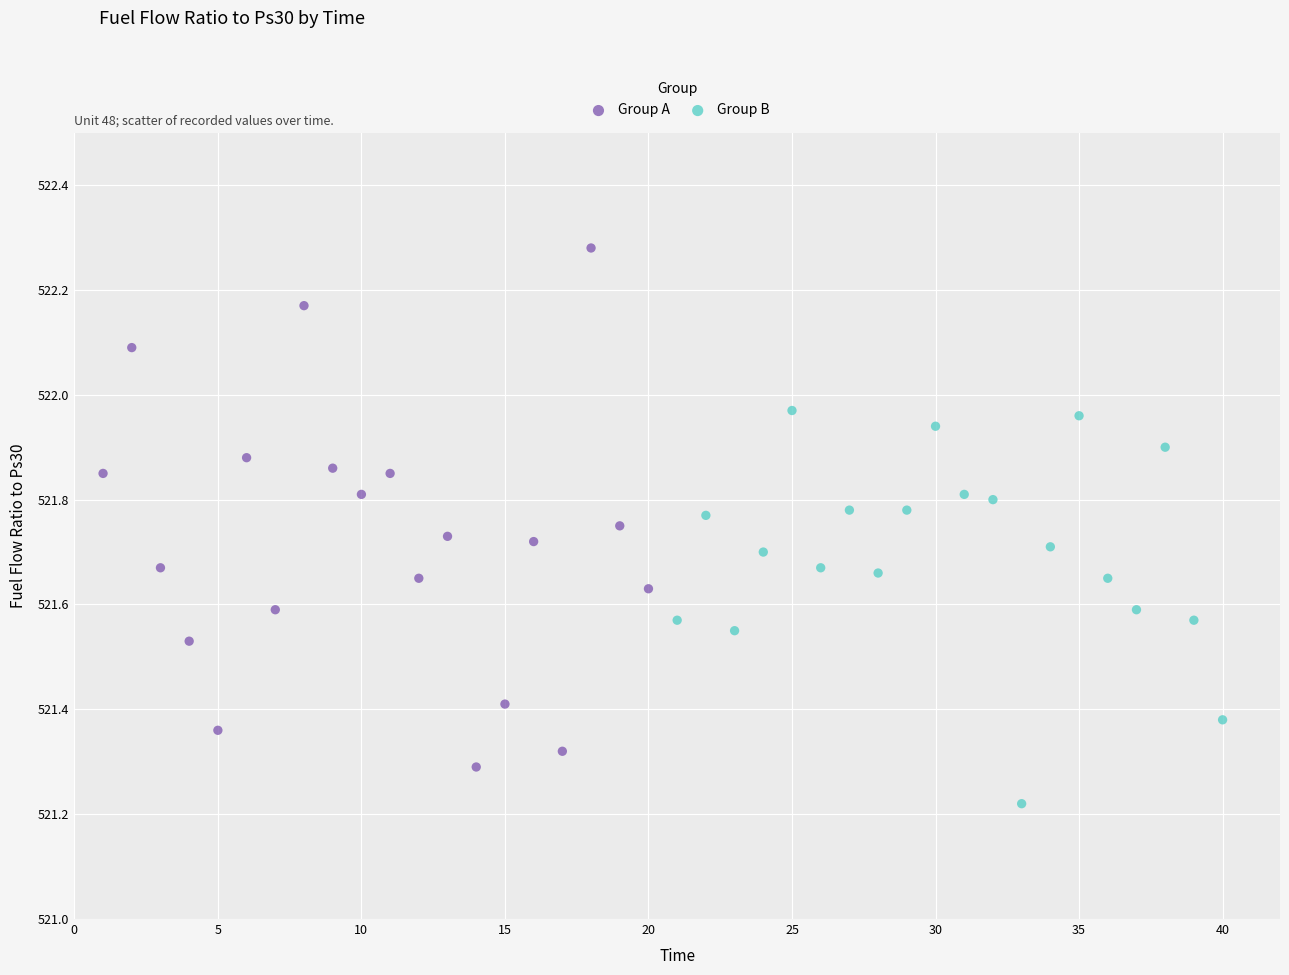

Which series reaches the minimum Y coordinate?

Group B